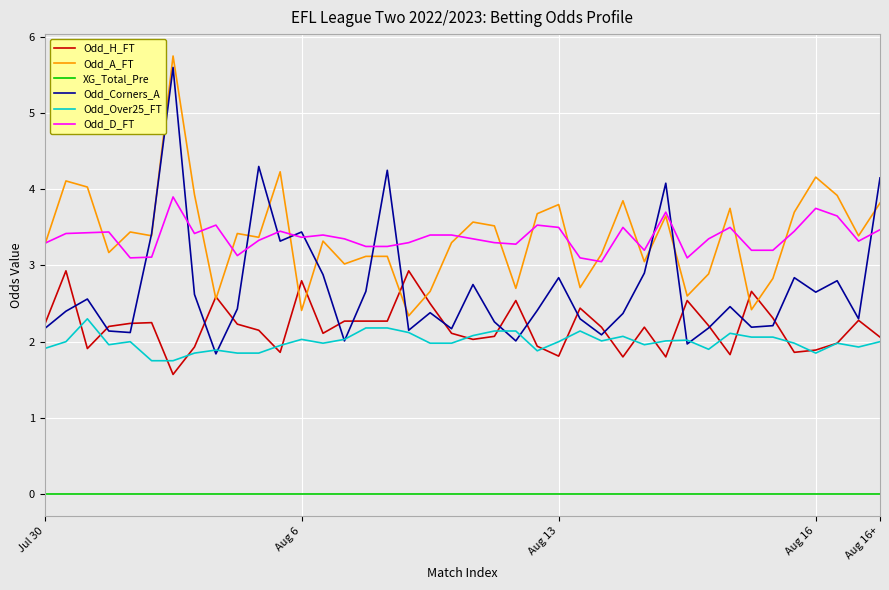

What is the difference between the maximum and minimum values in the Odd_H_FT series?

1.4